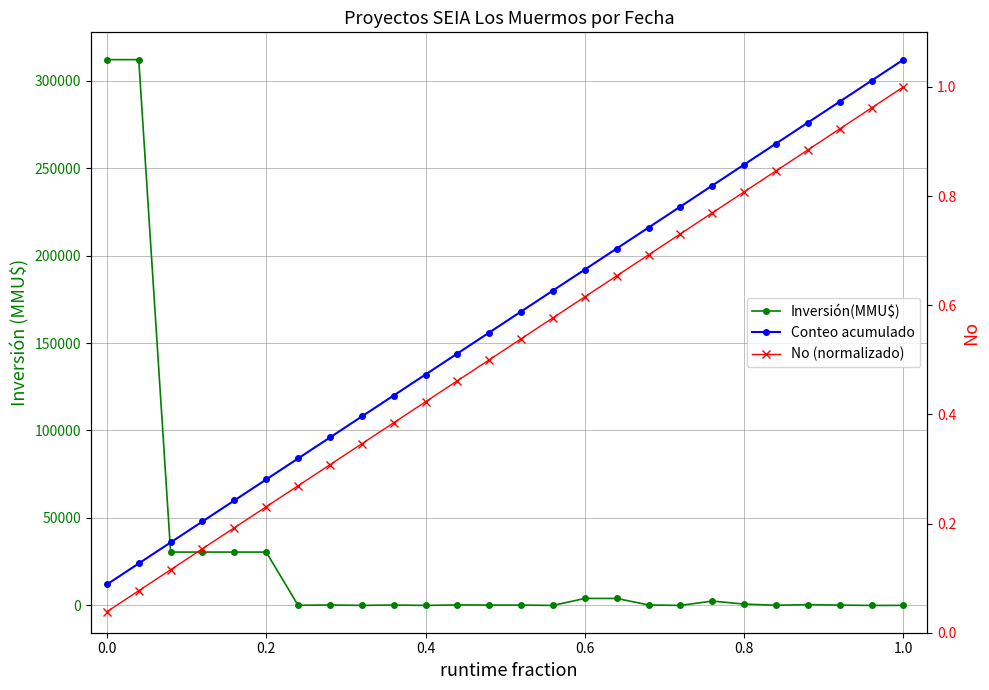

What is the maximum value for No (normalizado)?

1.0